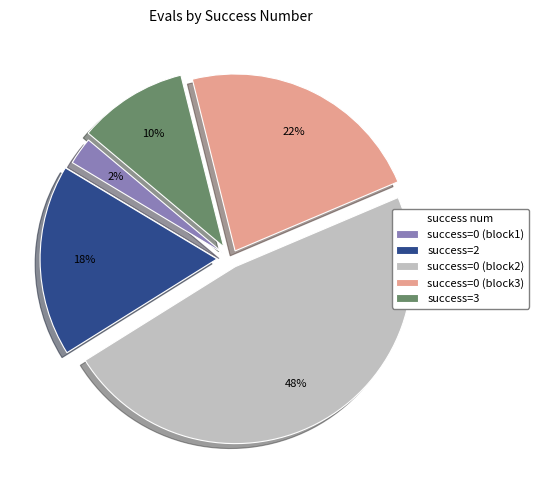

Do success=0 (block2) and success=2 together represent more than half of the pie?

Yes